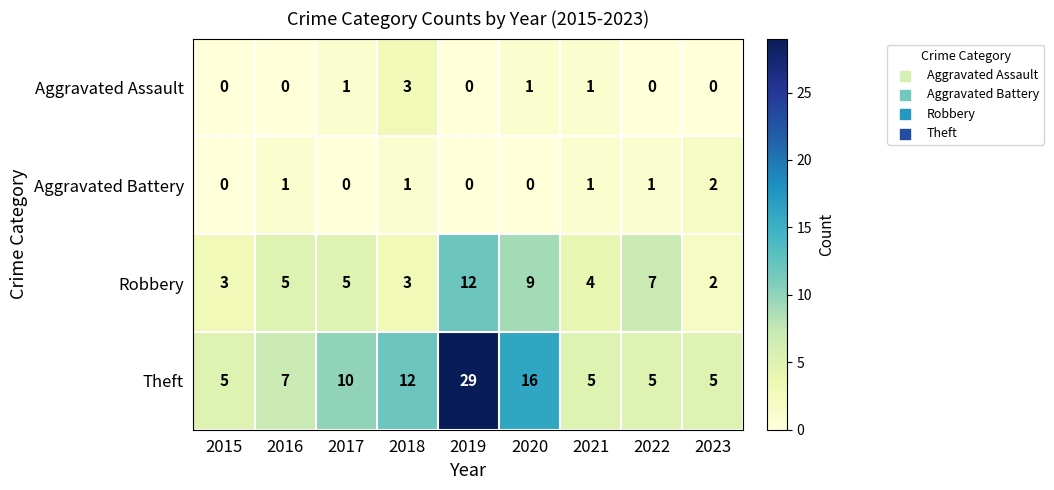

True or false: Theft has a value of 5 at 2015.

True